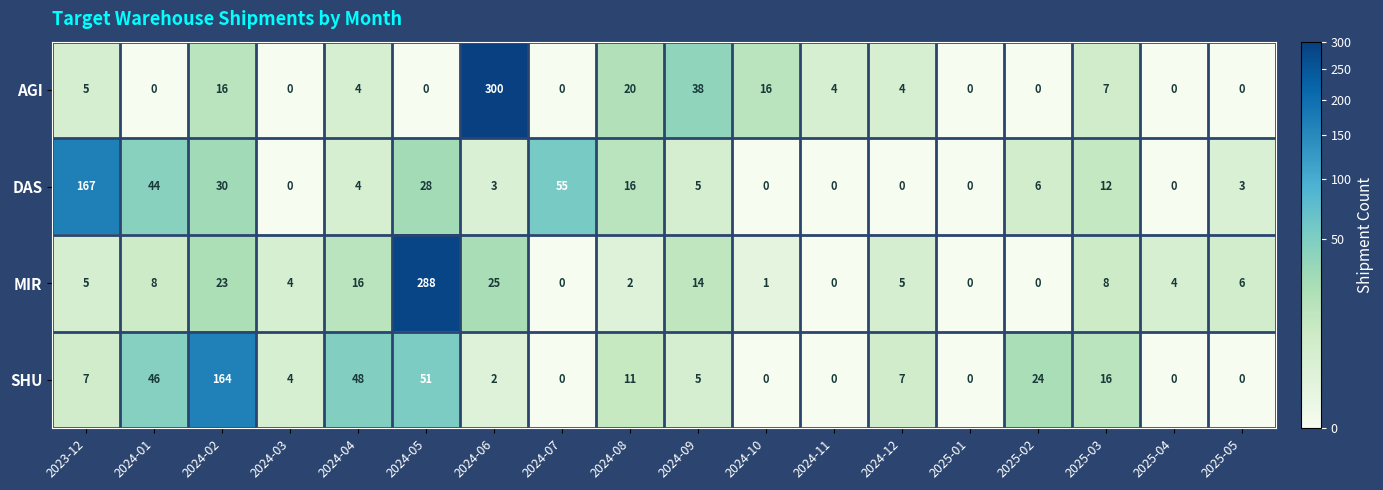

Which series has the largest total across all categories?

AGI